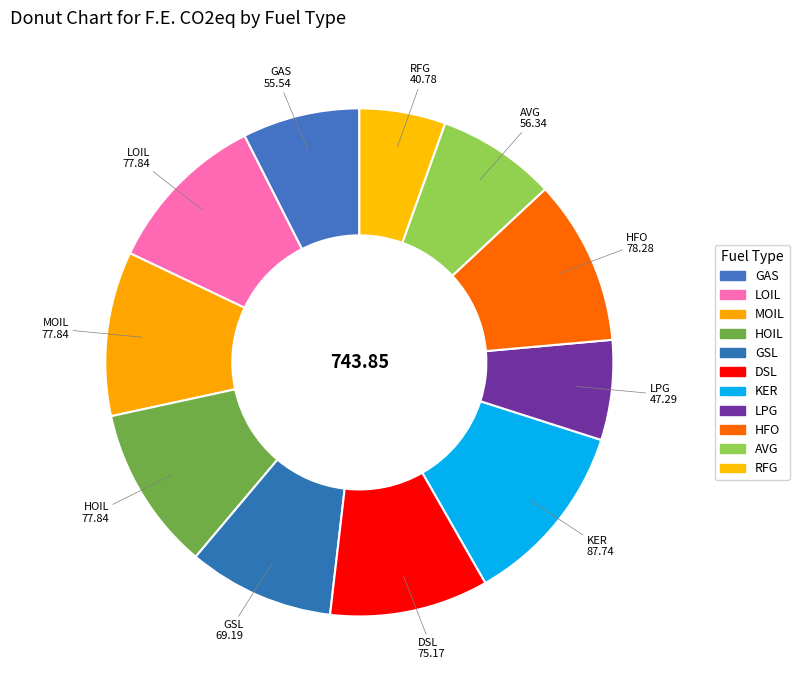

Count the number of slices in the pie.

11